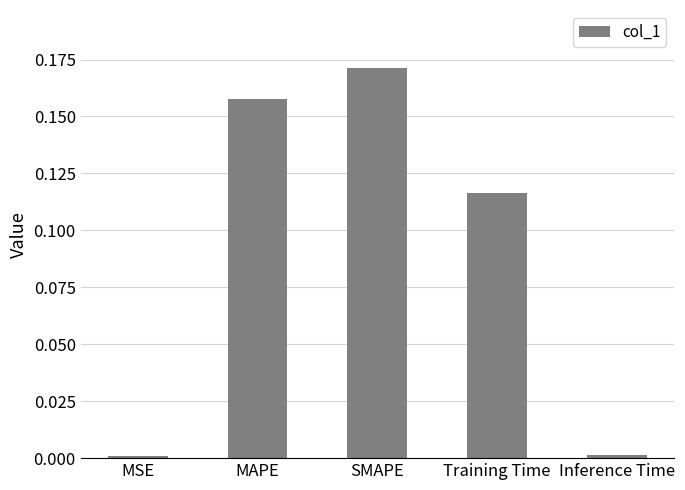

Which has a higher value, Inference Time or SMAPE?

SMAPE